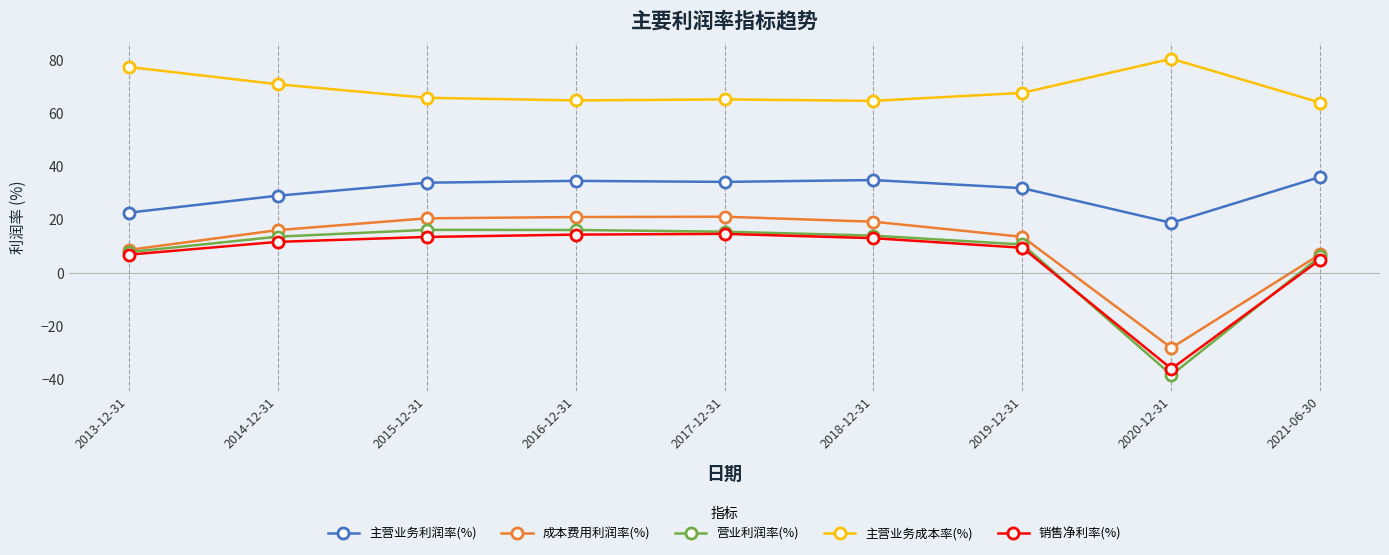

How many lines are shown in the chart?

5